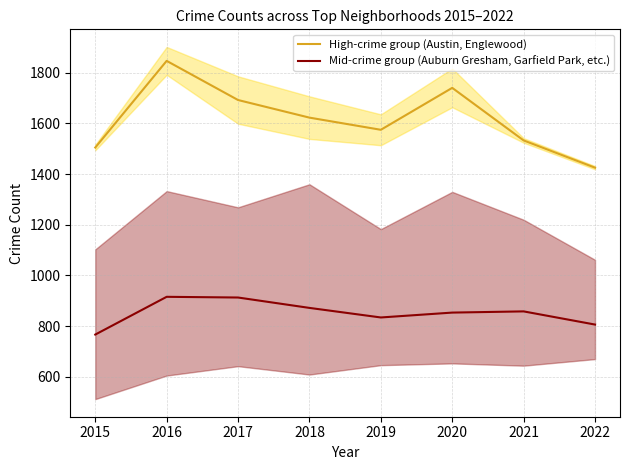

Reading left to right, transcribe all the data shown in this chart.

High-crime group (Austin, Englewood): 1505.0	1847.0	1692.5	1623.0	1575.0	1740.5	1533.0	1425.5
Mid-crime group (Auburn Gresham, Garfield Park, etc.): 766.8	915.8	913.0	872.0	834.2	853.5	858.2	806.2